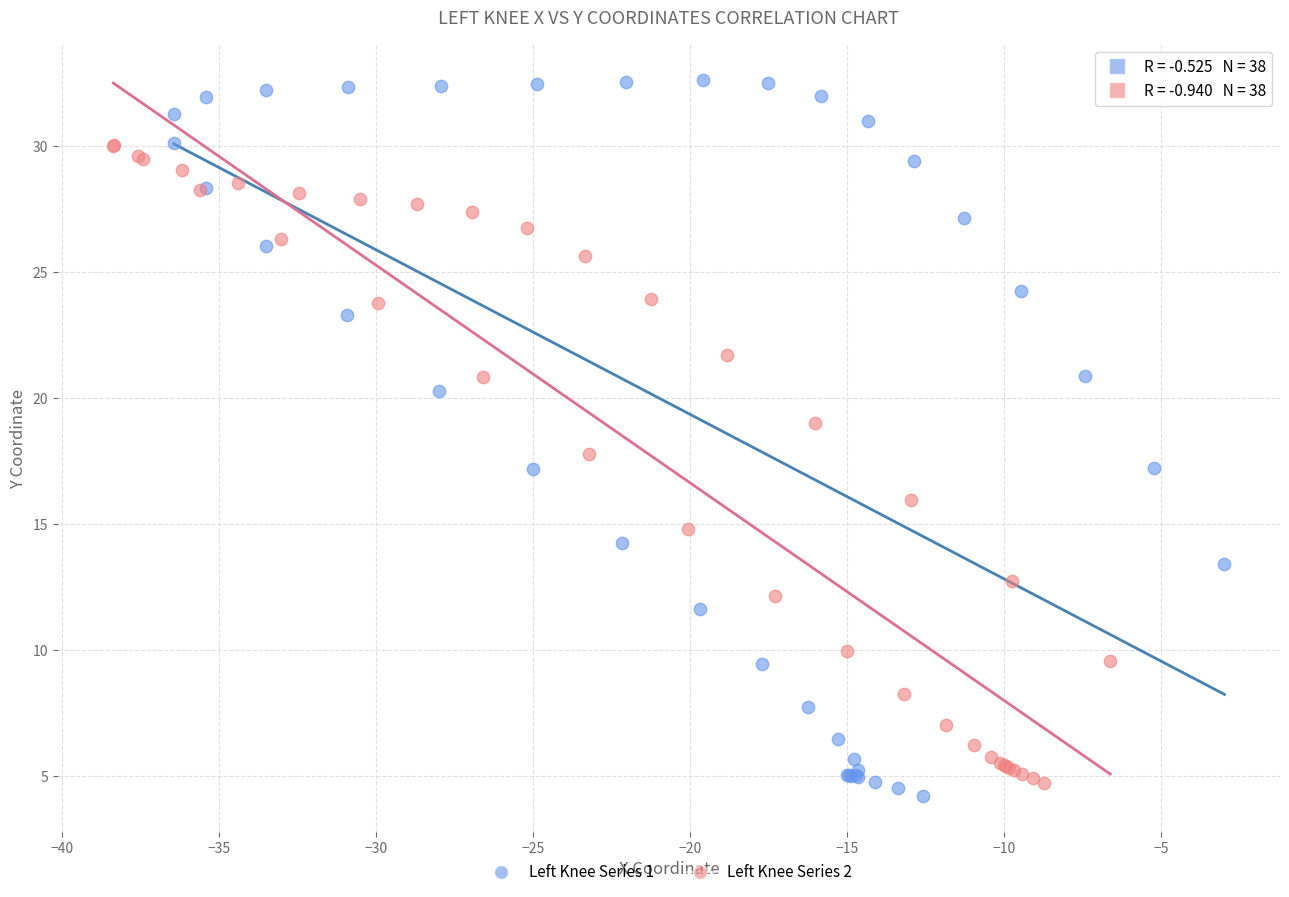

Which series reaches the minimum Y coordinate?

Left Knee Series 1